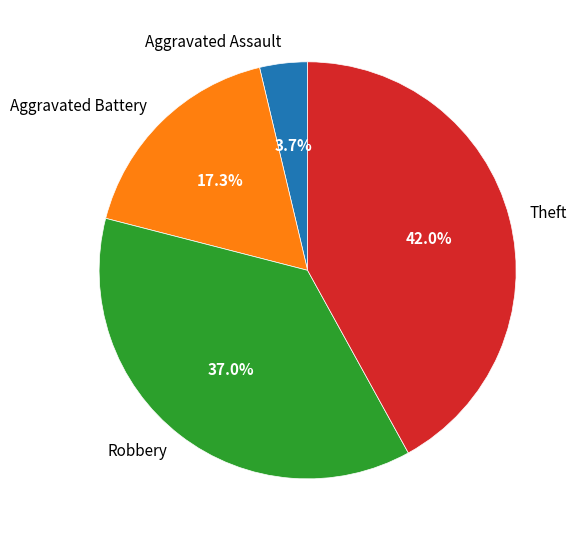

To the nearest percent, what is the average slice percentage?

25%